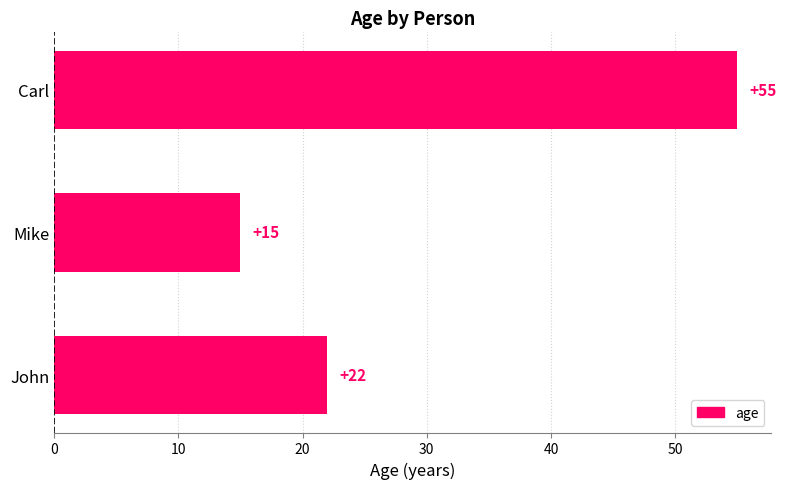

What is the smallest value displayed?

15